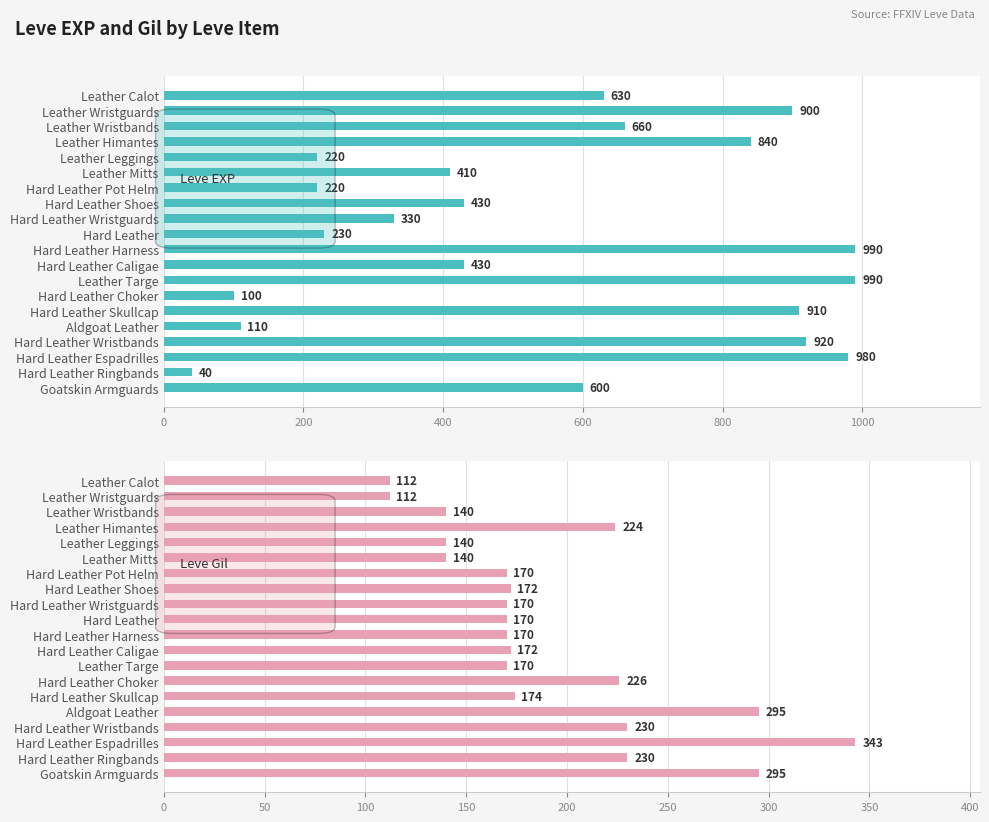

How many values in the Leve EXP series are below 600?

10